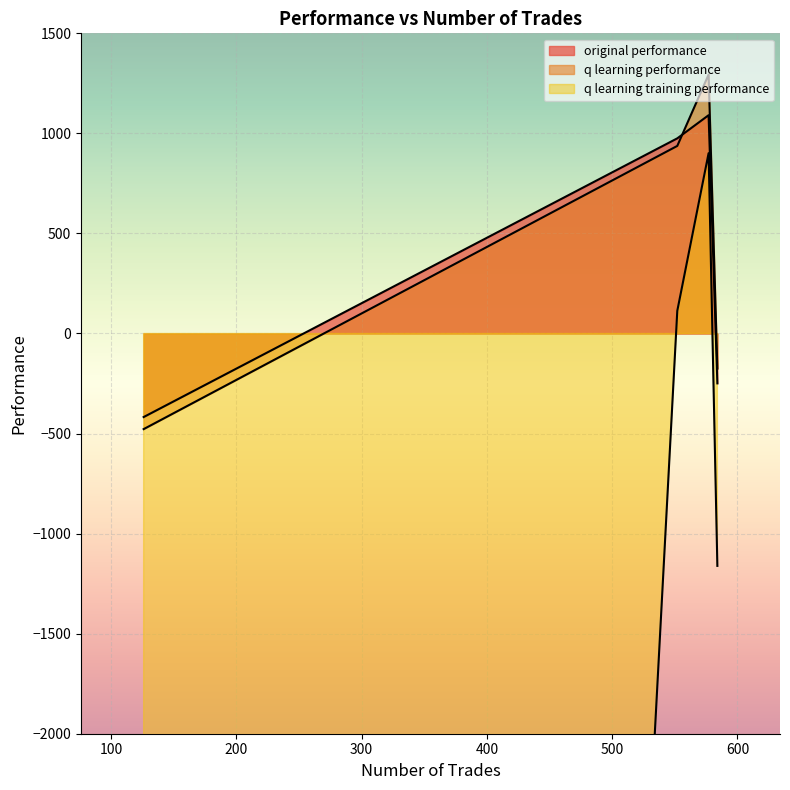

How many values in q learning performance are below zero?

2